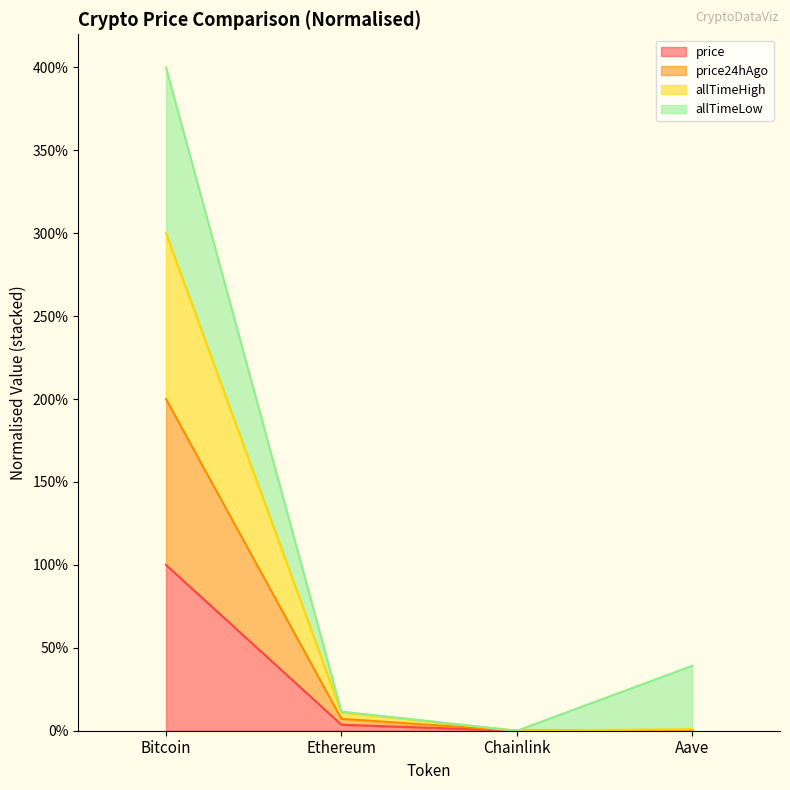

True or false: price24hAgo and price cross at least once.

False